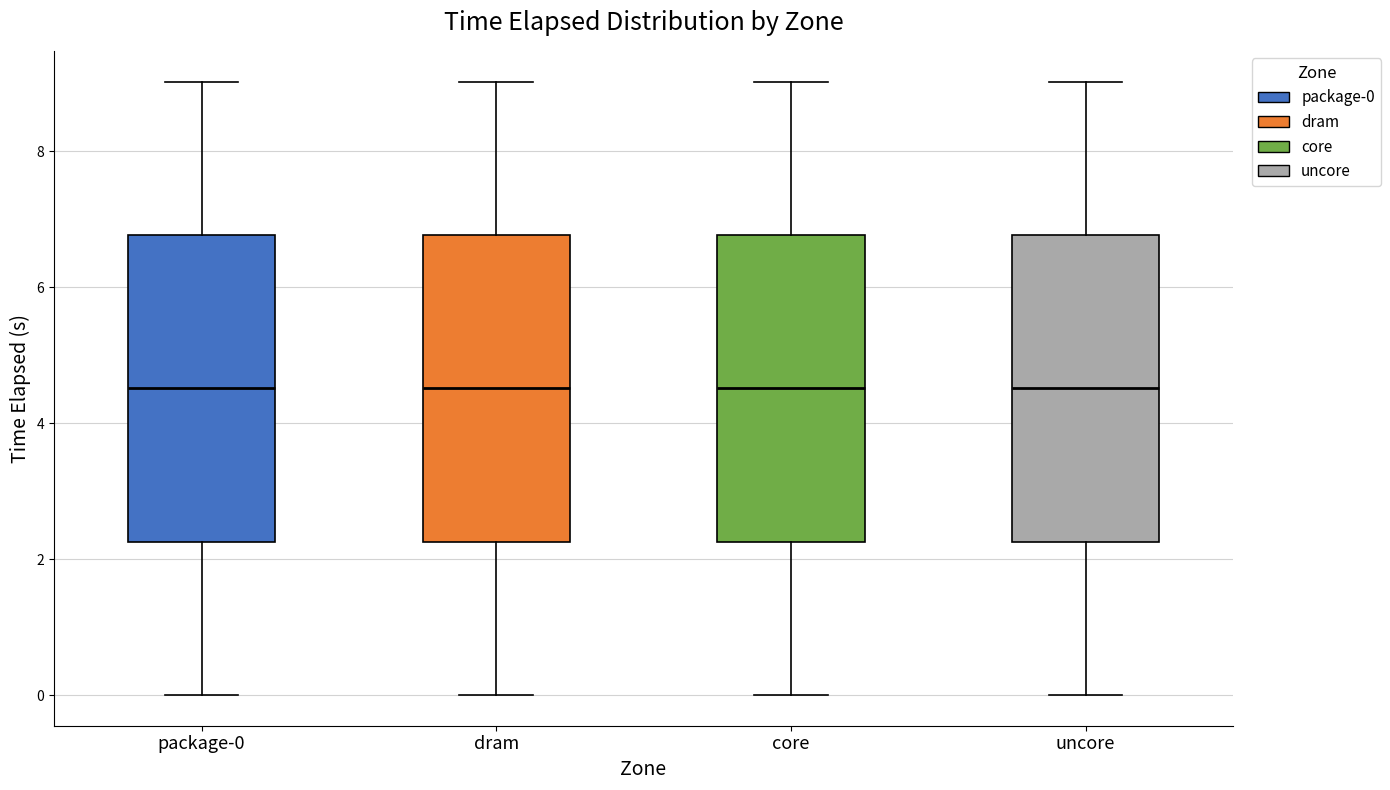

Reading left to right, transcribe this box plot: for each box, give where its median line is, the range the box spans, and where its two whiskers end, as read against the y-axis. The values are not printed on the chart, so give them approximately, as read against the axis.

package-0: median 4.6, box 2.2 to 6.8, whiskers 0.0 to 9.0
dram: median 4.6, box 2.2 to 6.8, whiskers 0.0 to 9.0
core: median 4.6, box 2.2 to 6.8, whiskers 0.0 to 9.0
uncore: median 4.6, box 2.2 to 6.8, whiskers 0.0 to 9.0